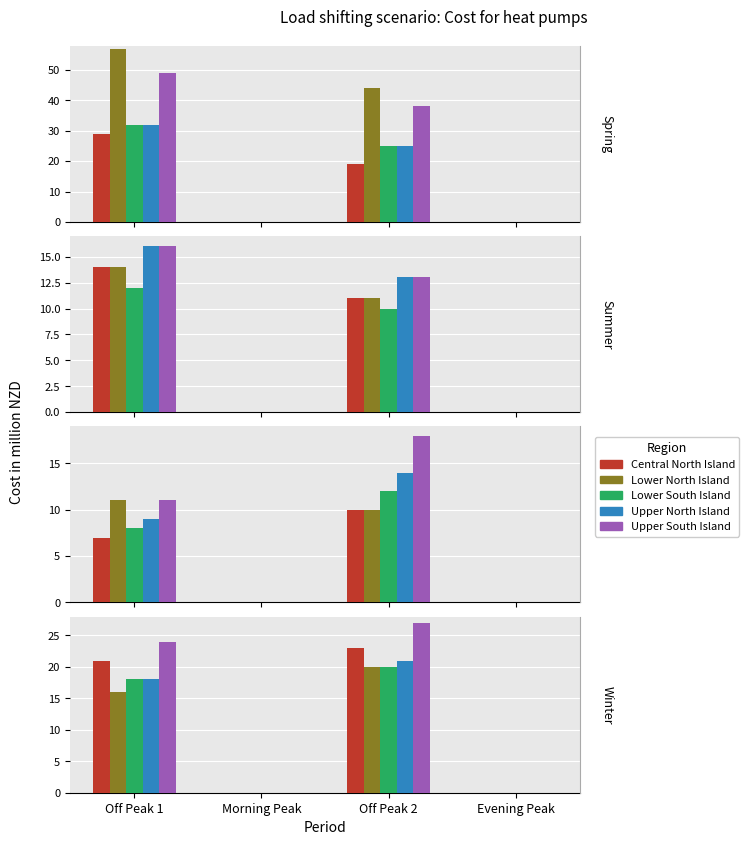

Between Off Peak 1 and Morning Peak, which series saw the biggest shift?

Upper South Island